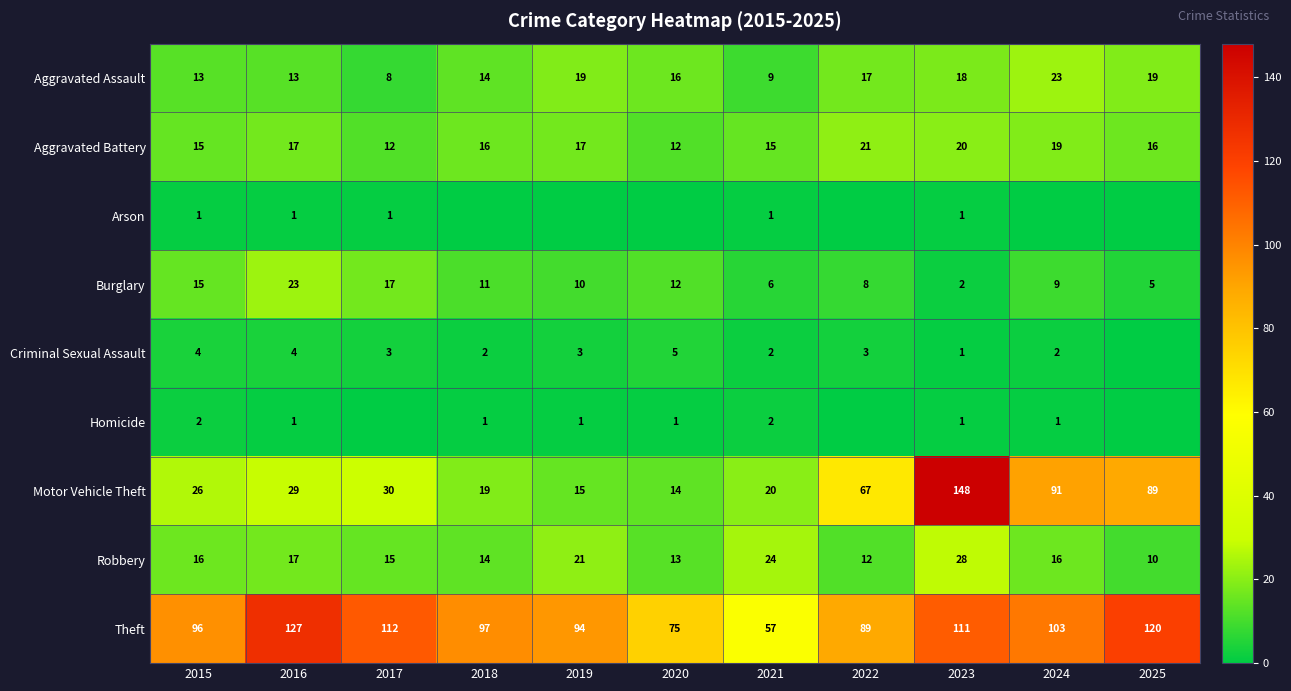

Between 2023 and 2024, which is larger?

2024